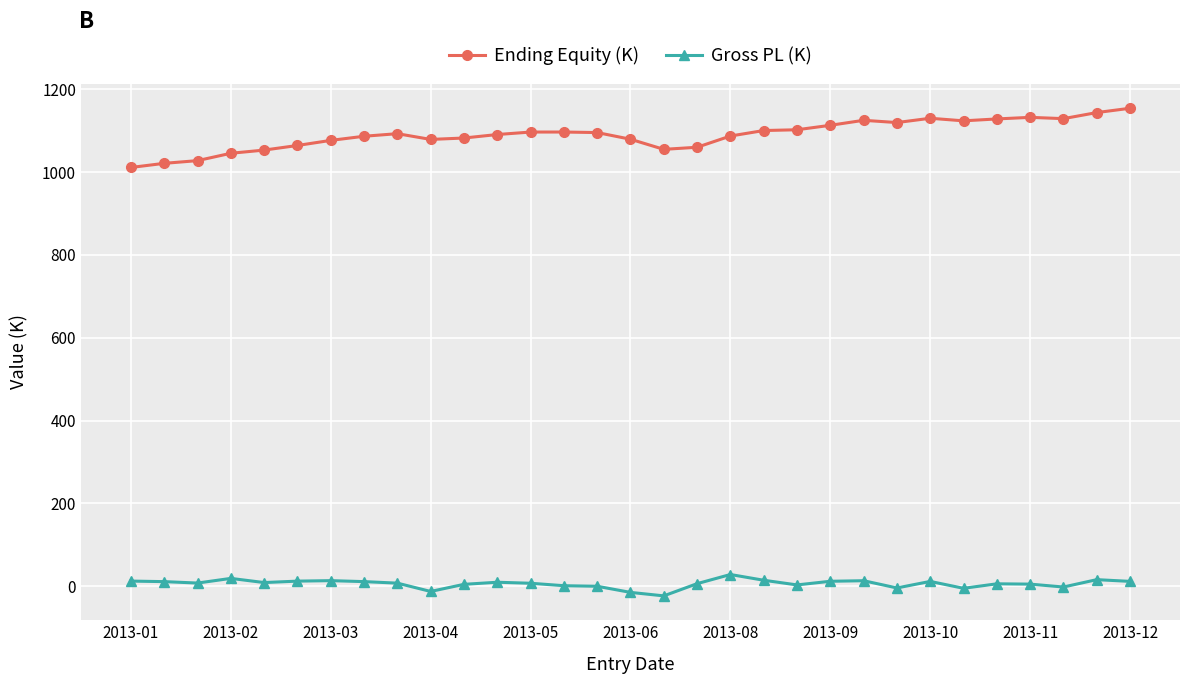

Which series has the largest total across all categories?

Ending Equity (K)